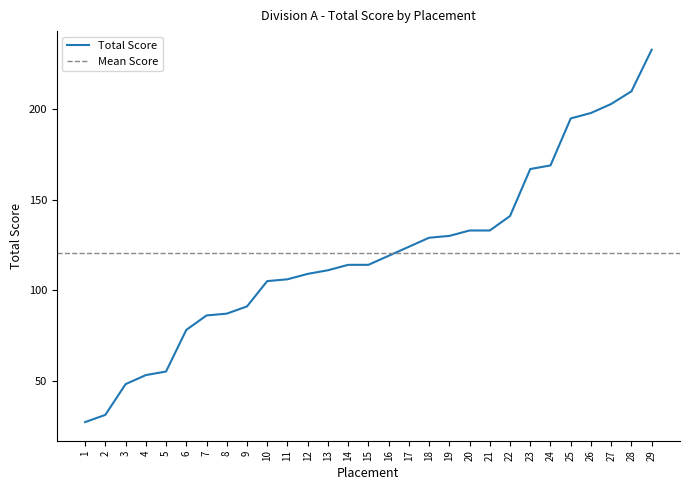

What is the difference between the values at 7 and 15?

28